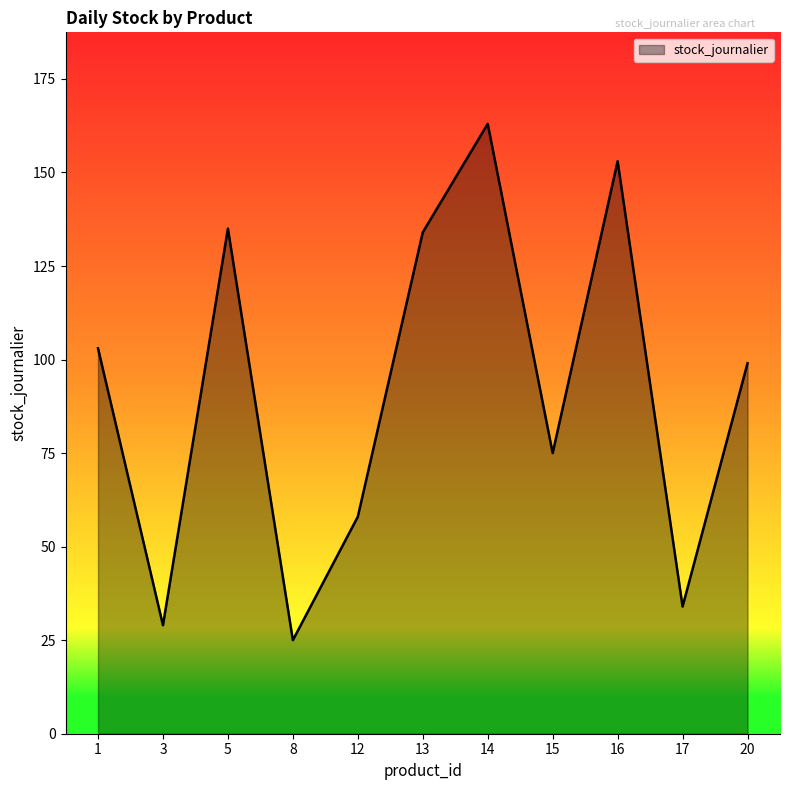

Reading right to left, list all the values displayed in this chart.

99	34	153	75	163	134	58	25	135	29	103